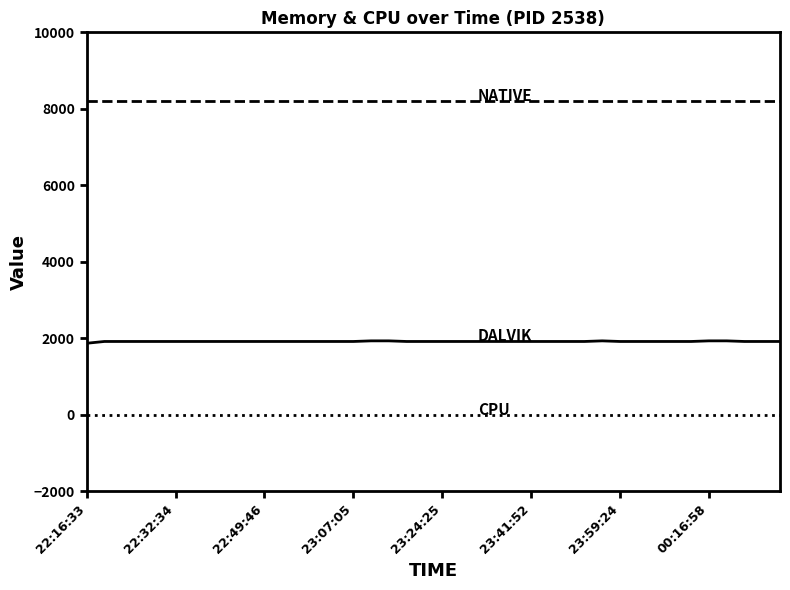

What is the greatest value displayed?

8192